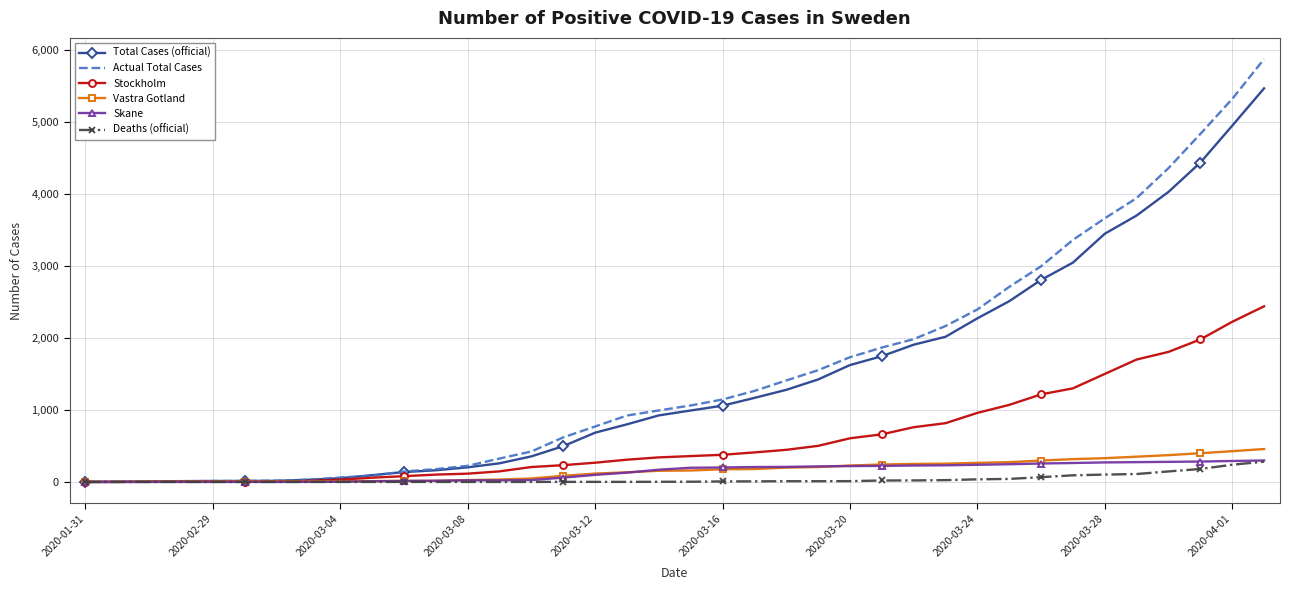

Which series has the widest spread of values?

Actual Total Cases